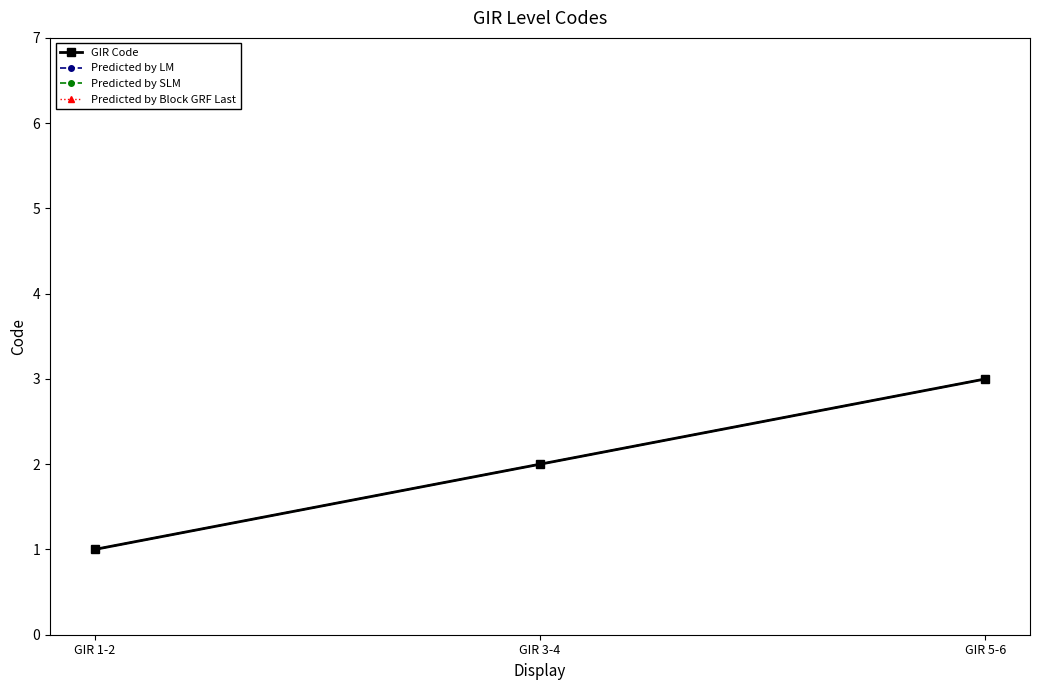

How many Predicted by LM values are between 1 and 3?

3